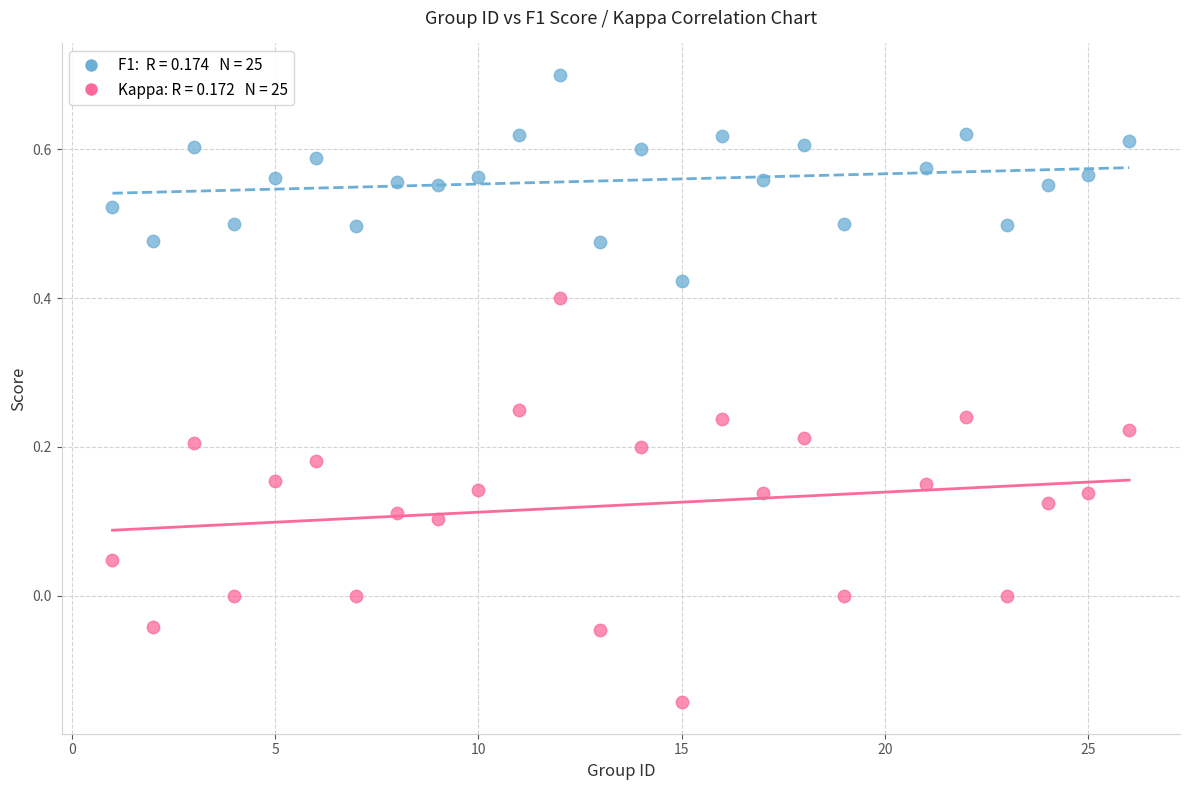

Across all data points, what is the range of X values (max minus min)?

25.0